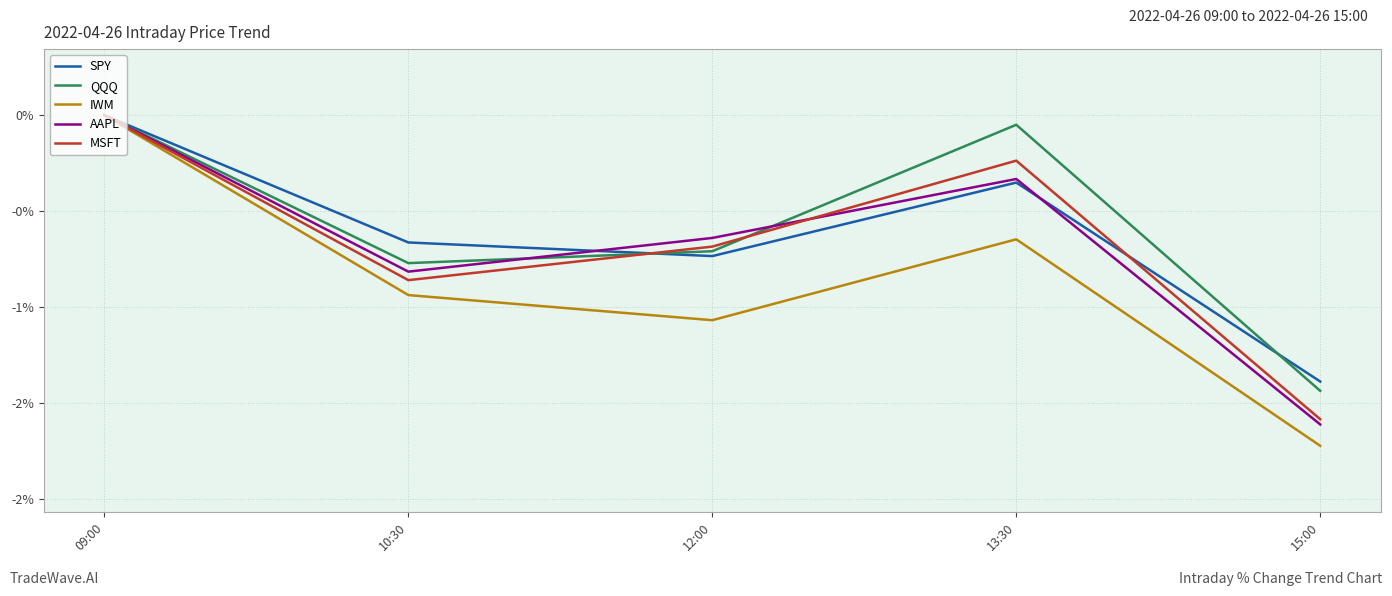

What are all the series names shown in the legend?

SPY, QQQ, IWM, AAPL, MSFT